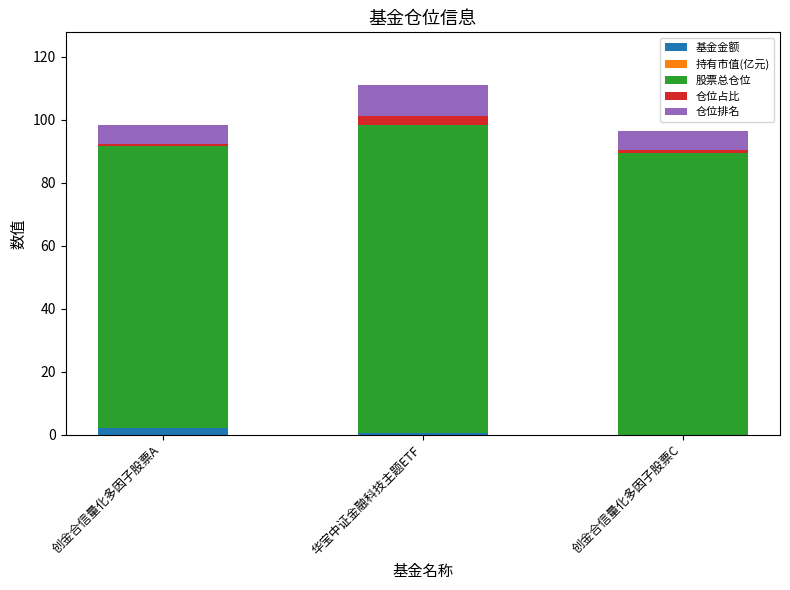

Are the bars horizontal?

No